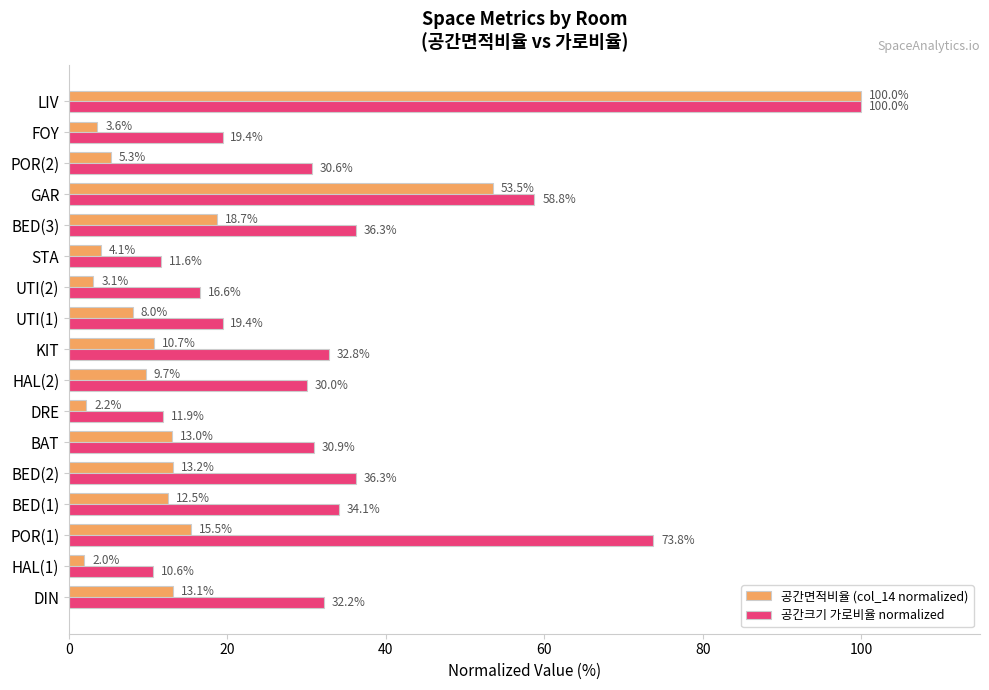

What is the difference between the highest and lowest values at BED(2)?

23.1